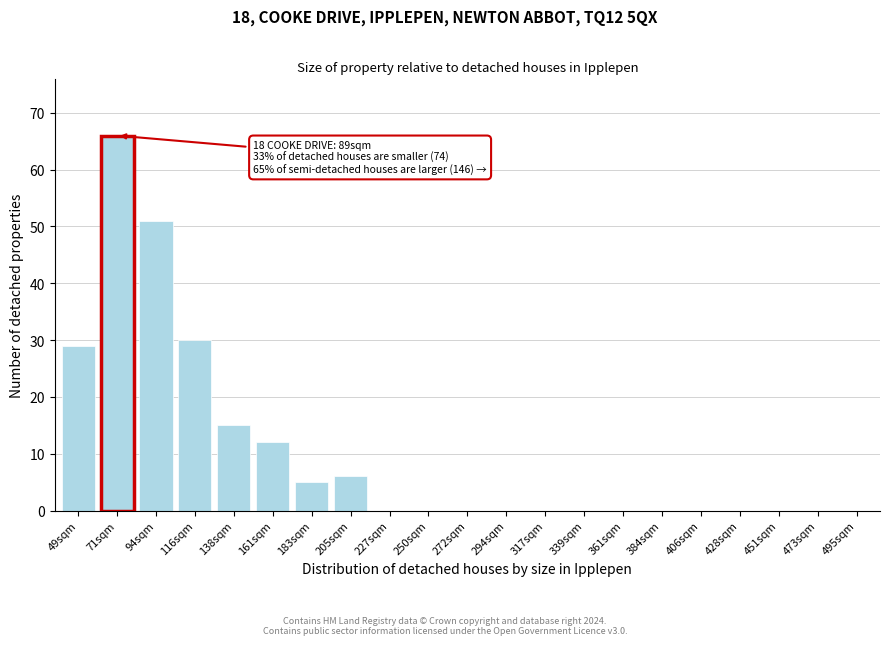

Reading left to right, list all the values displayed in this chart.

49sqm=29	71sqm=66	94sqm=51	116sqm=30	138sqm=15	161sqm=12	183sqm=5	205sqm=6	227sqm=0	250sqm=0	272sqm=0	294sqm=0	317sqm=0	339sqm=0	361sqm=0	384sqm=0	406sqm=0	428sqm=0	451sqm=0	473sqm=0	495sqm=0